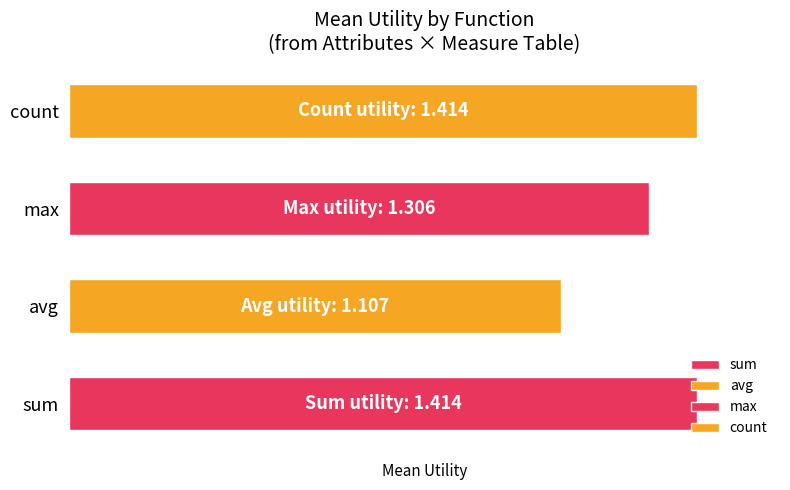

What is the spread (max minus min) of values at cp_age?

0.3